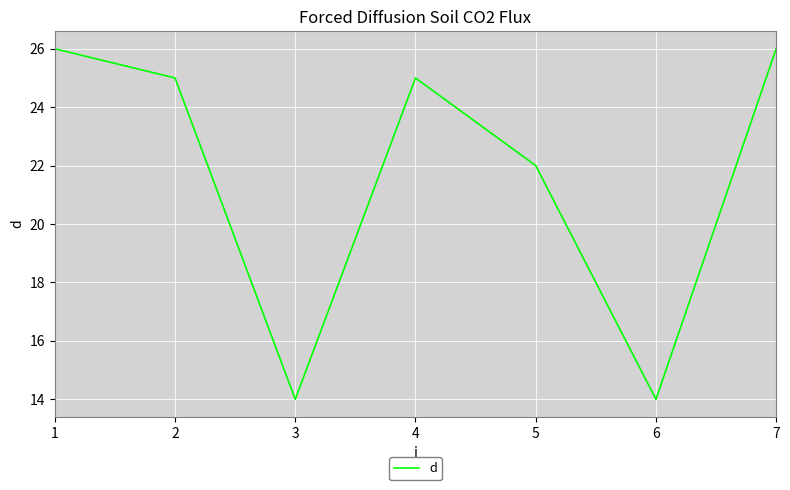

True or false: the data has more than 2 interior local peaks.

False